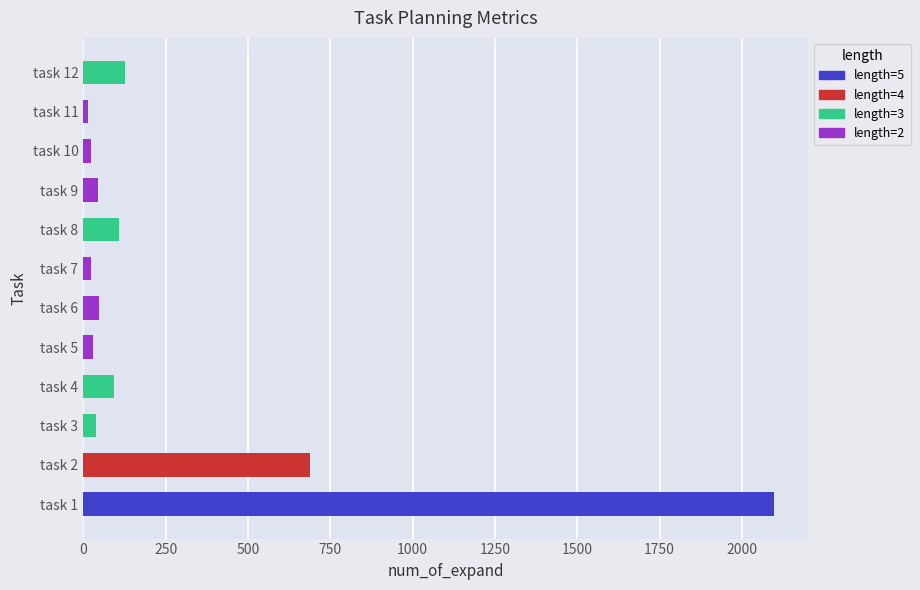

Where is the data nearest to the value 1055?

task 2